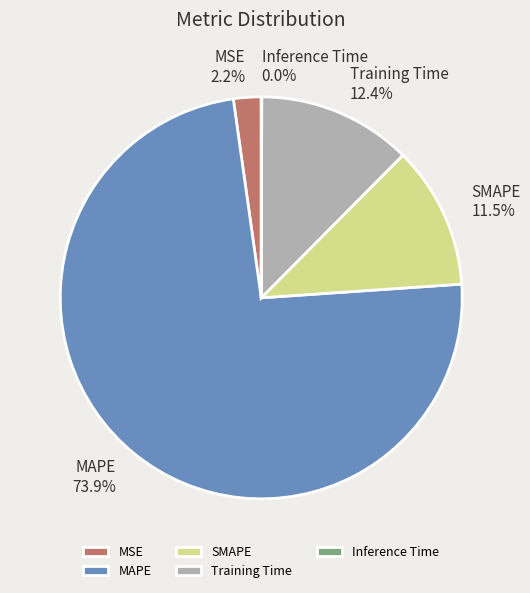

How much of the chart is everything except Training Time?

87.6%